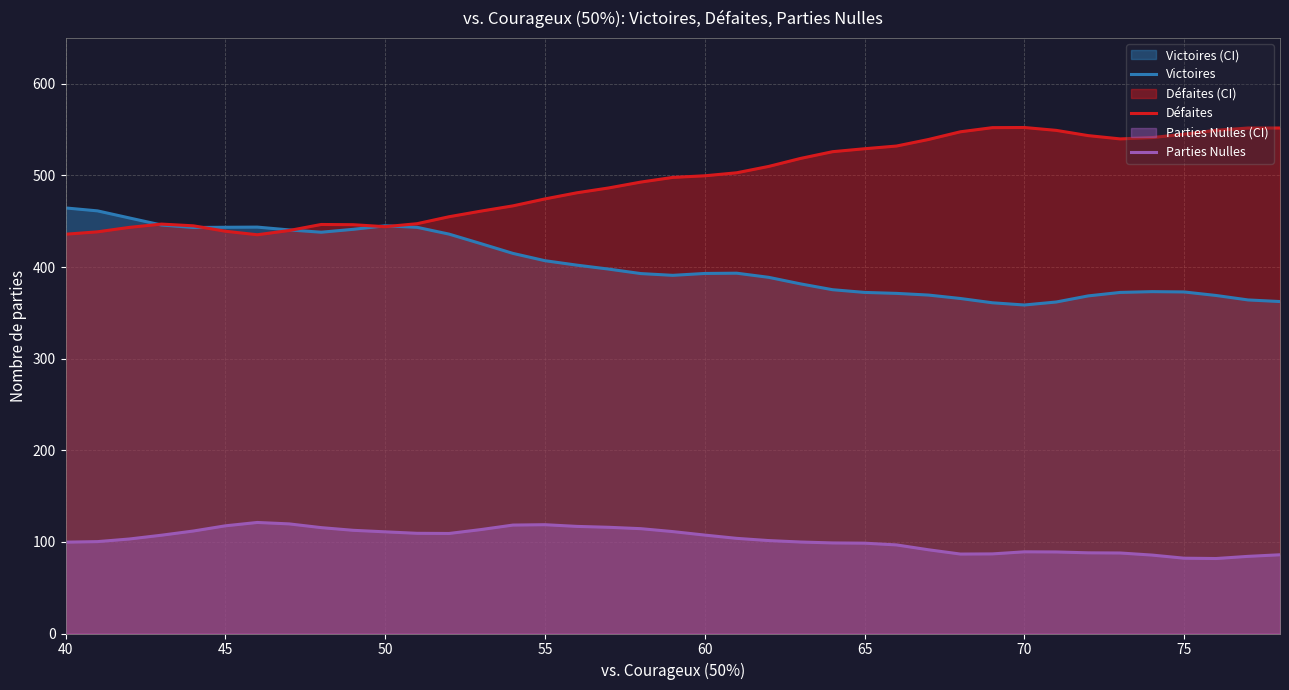

True or false: Victoires and Parties Nulles cross at least once.

False